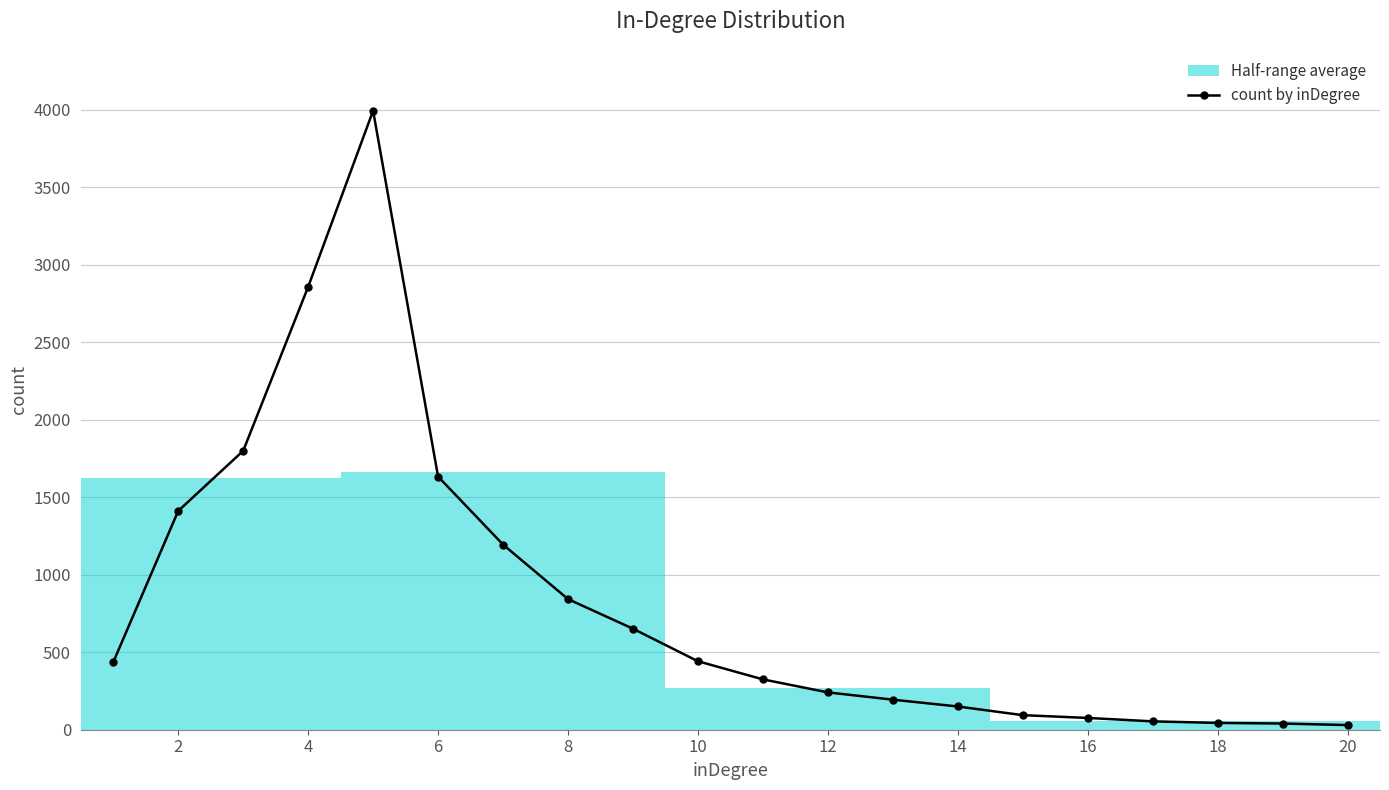

What is the highest value of the count by inDegree series?

3995